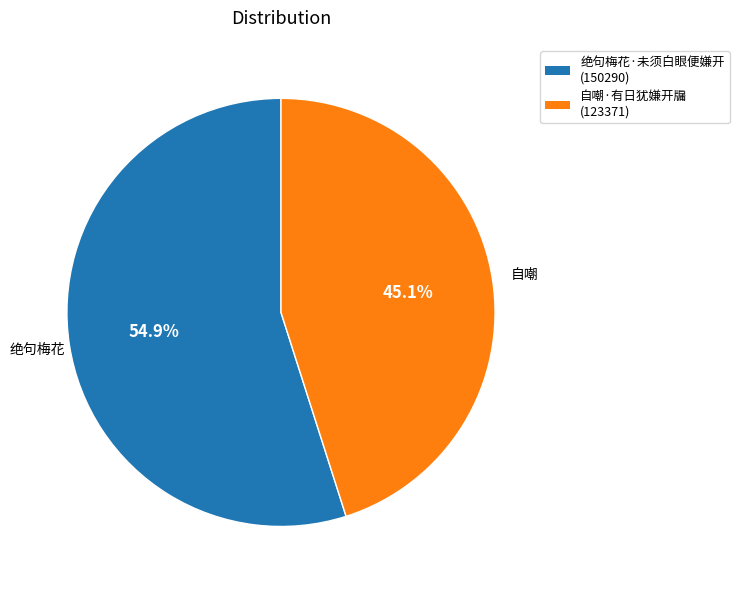

Rank the categories by value from highest to lowest.

绝句梅花·未须白眼便嫌开, 自嘲·有日犹嫌开牖